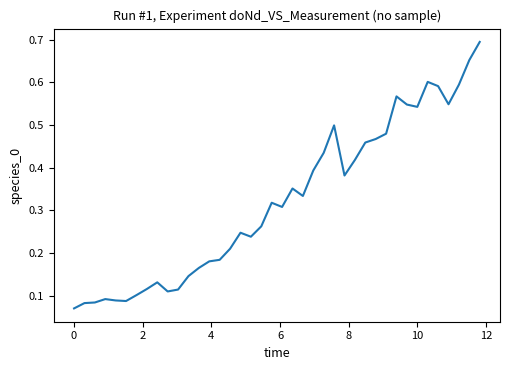

Reading left to right, list all the values displayed in this chart.

0.1	0.1	0.1	0.1	0.1	0.1	0.1	0.1	0.1	0.1	0.1	0.1	0.2	0.2	0.2	0.2	0.2	0.2	0.3	0.3	0.3	0.4	0.3	0.4	0.4	0.5	0.4	0.4	0.5	0.5	0.5	0.6	0.5	0.5	0.6	0.6	0.5	0.6	0.7	0.7